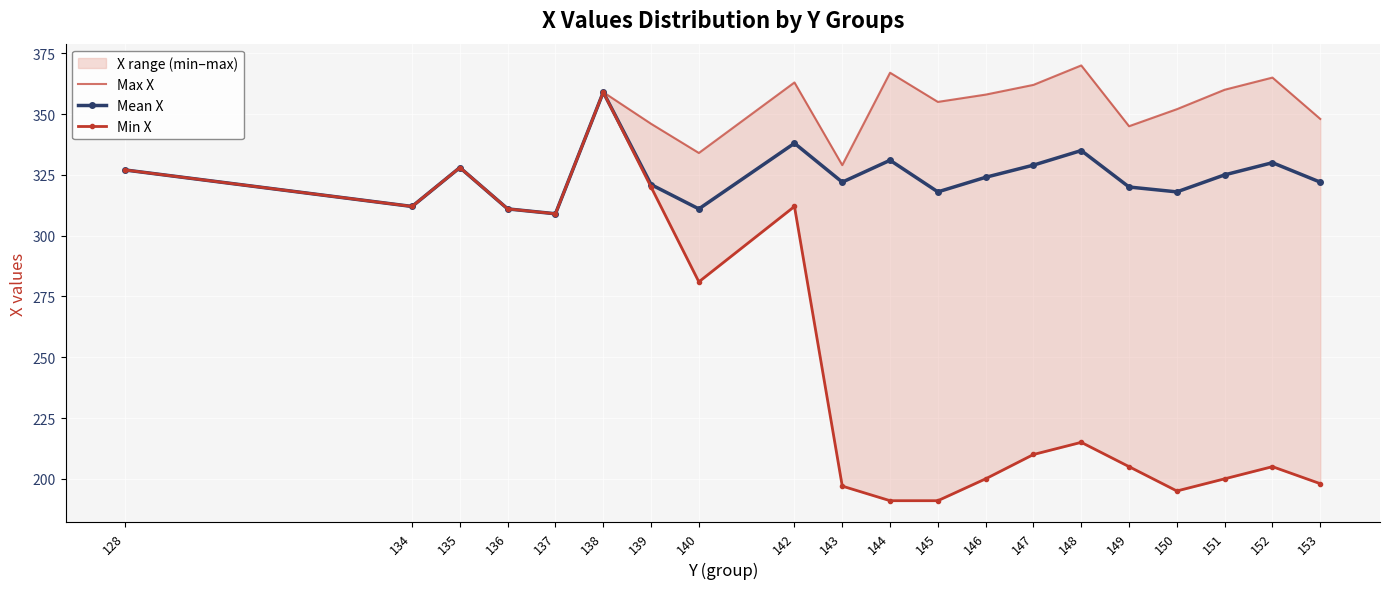

What is the greatest value displayed?

370